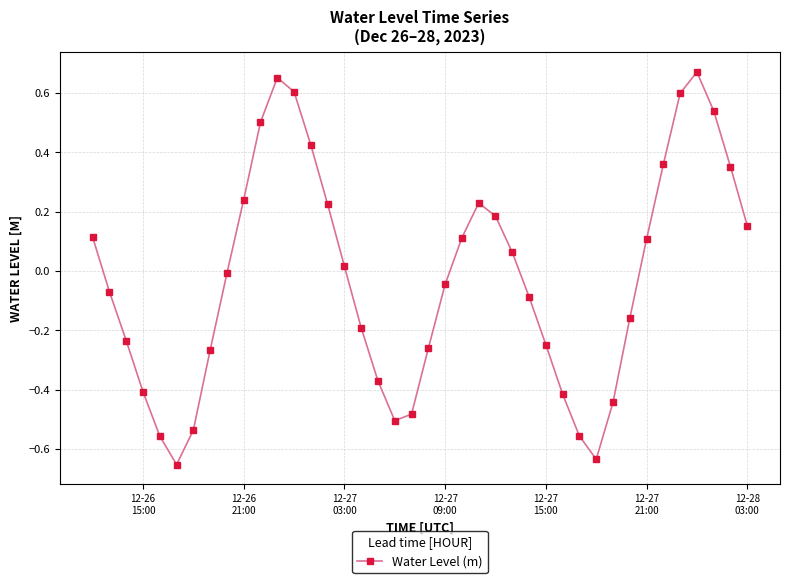

What is the value of the 13th point from the left?

0.6